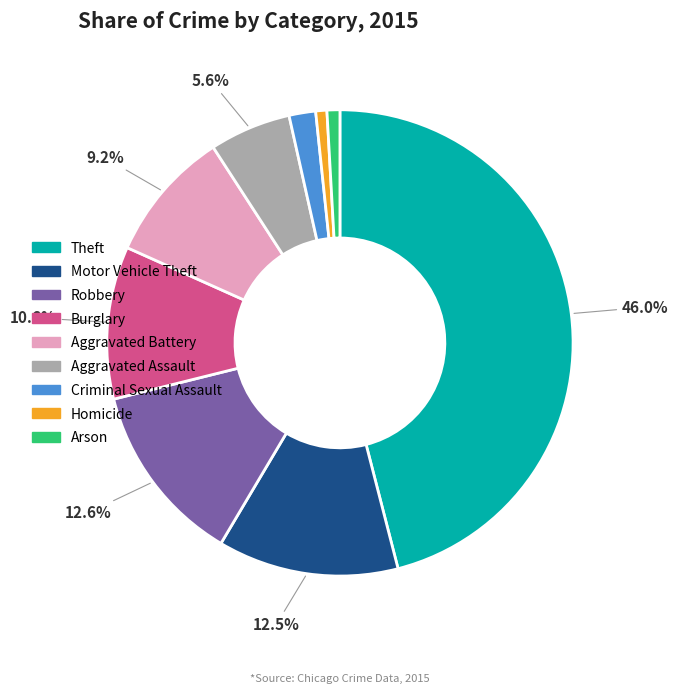

How many segments does this pie chart have?

9